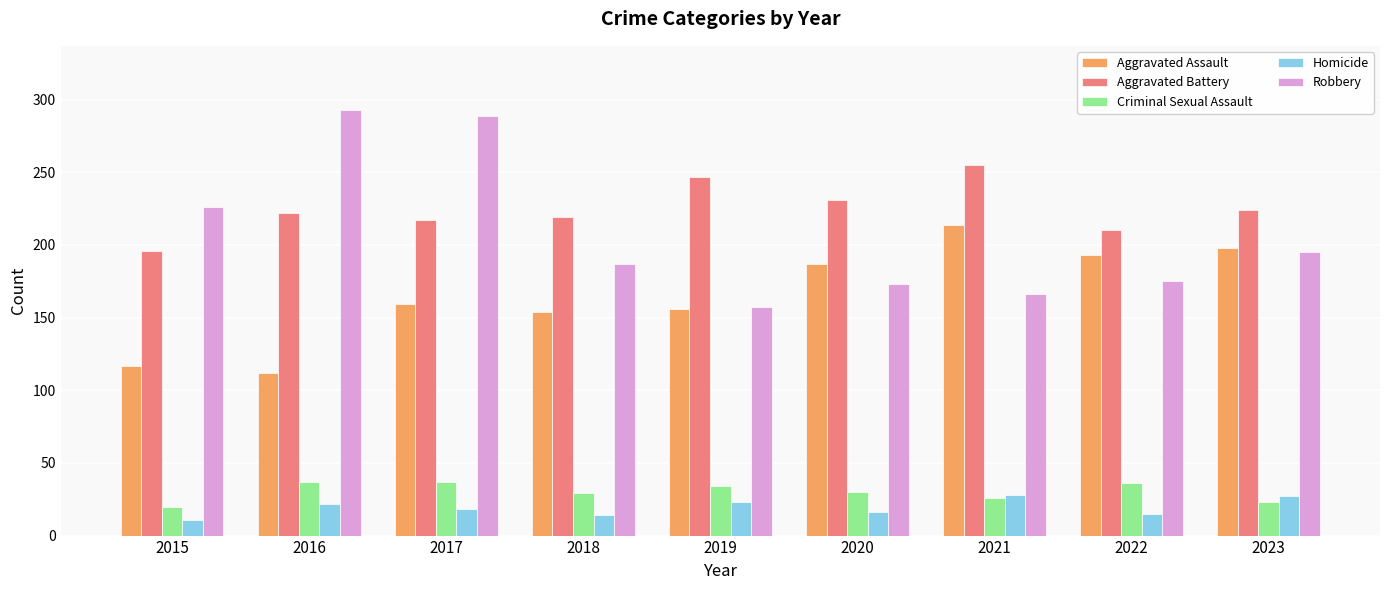

What is the difference between the Homicide values at 2019 and 2017?

5